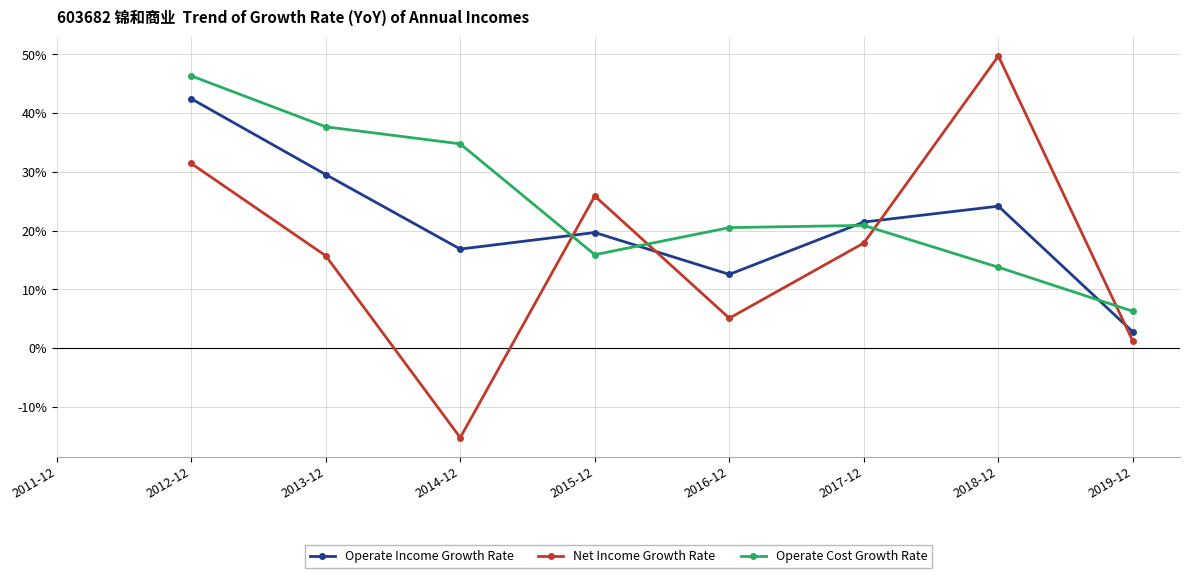

What are all the series names shown in the legend?

Operate Income Growth Rate, Net Income Growth Rate, Operate Cost Growth Rate